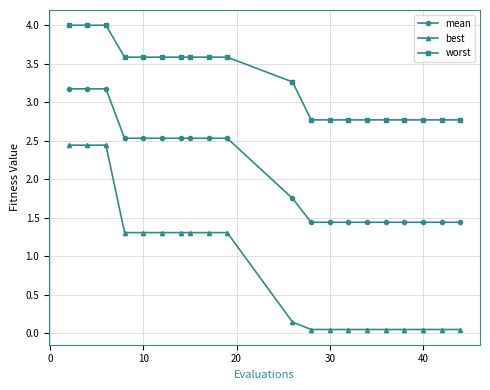

True or false: worst and mean cross at least once.

False